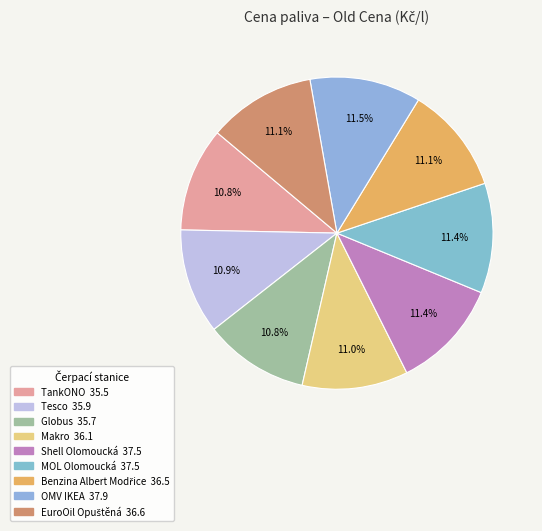

Is it true that OMV IKEA is 17% of the pie?

False